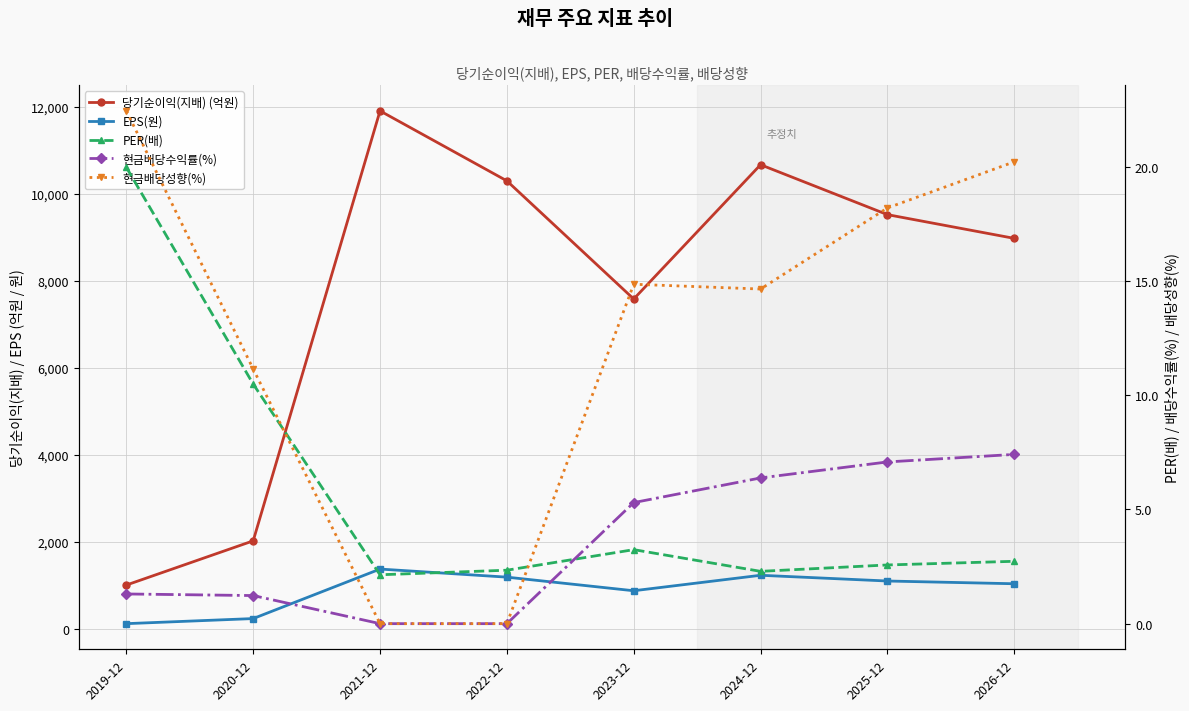

What are all the series names shown in the legend?

당기순이익(지배) (억원), EPS(원), PER(배), 현금배당수익률(%), 현금배당성향(%)